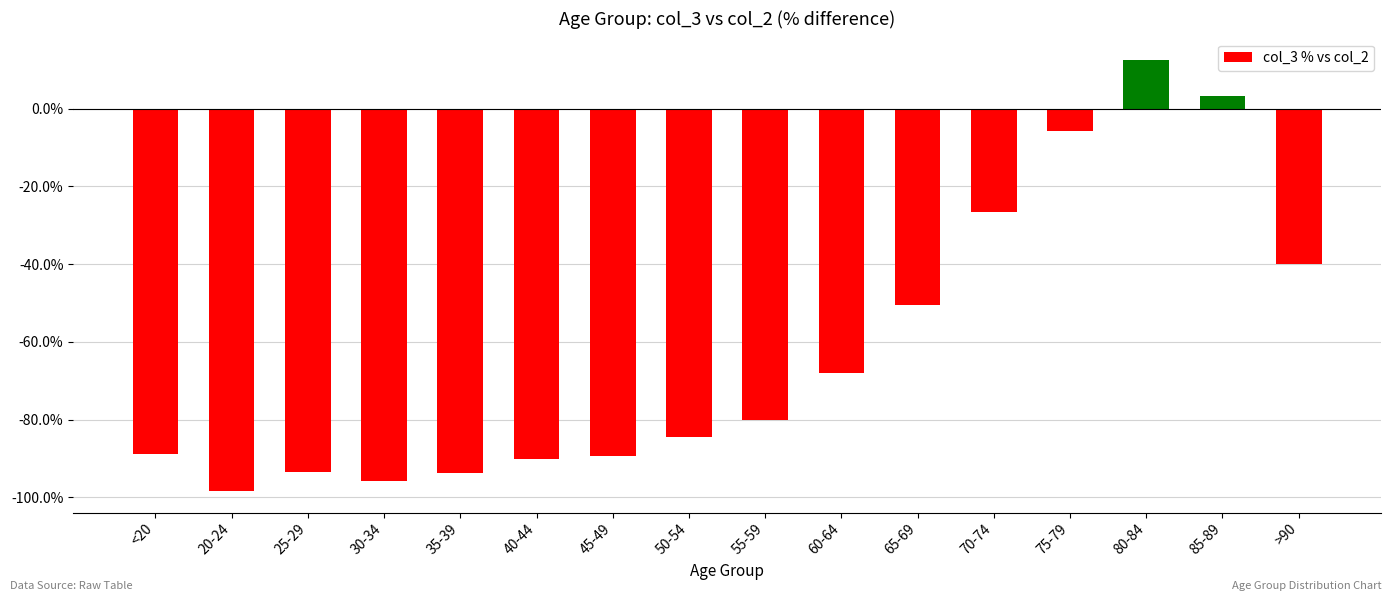

Does the chart contain any negative values?

Yes